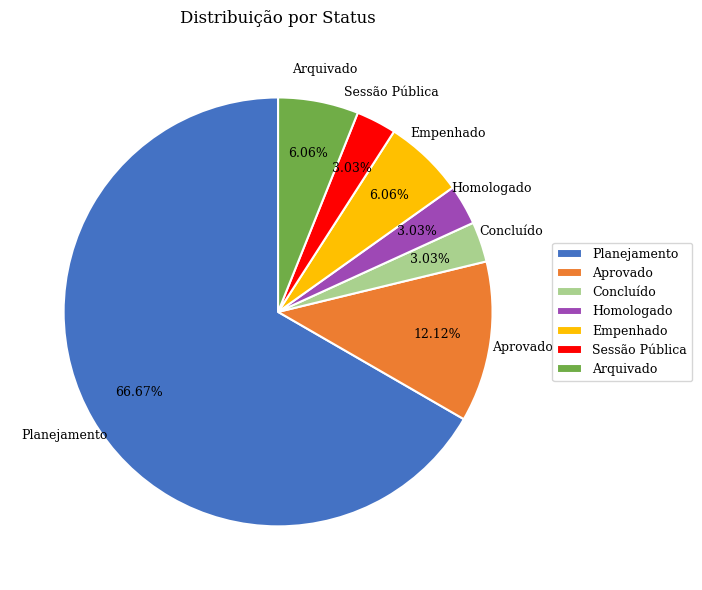

How many slices are in this pie chart?

7